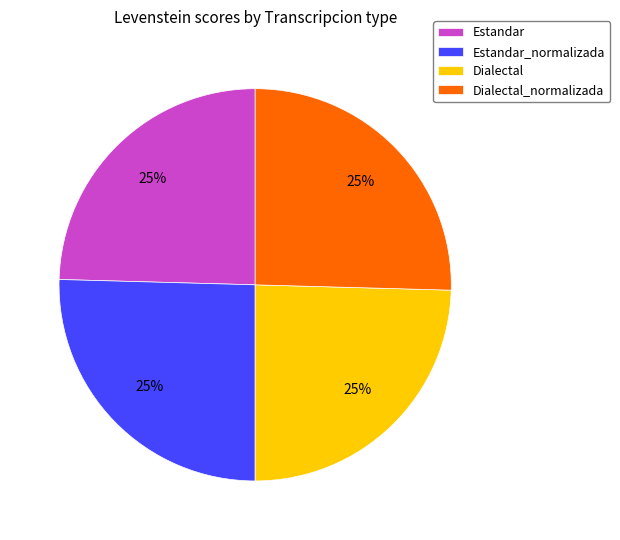

How many segments does this pie chart have?

4